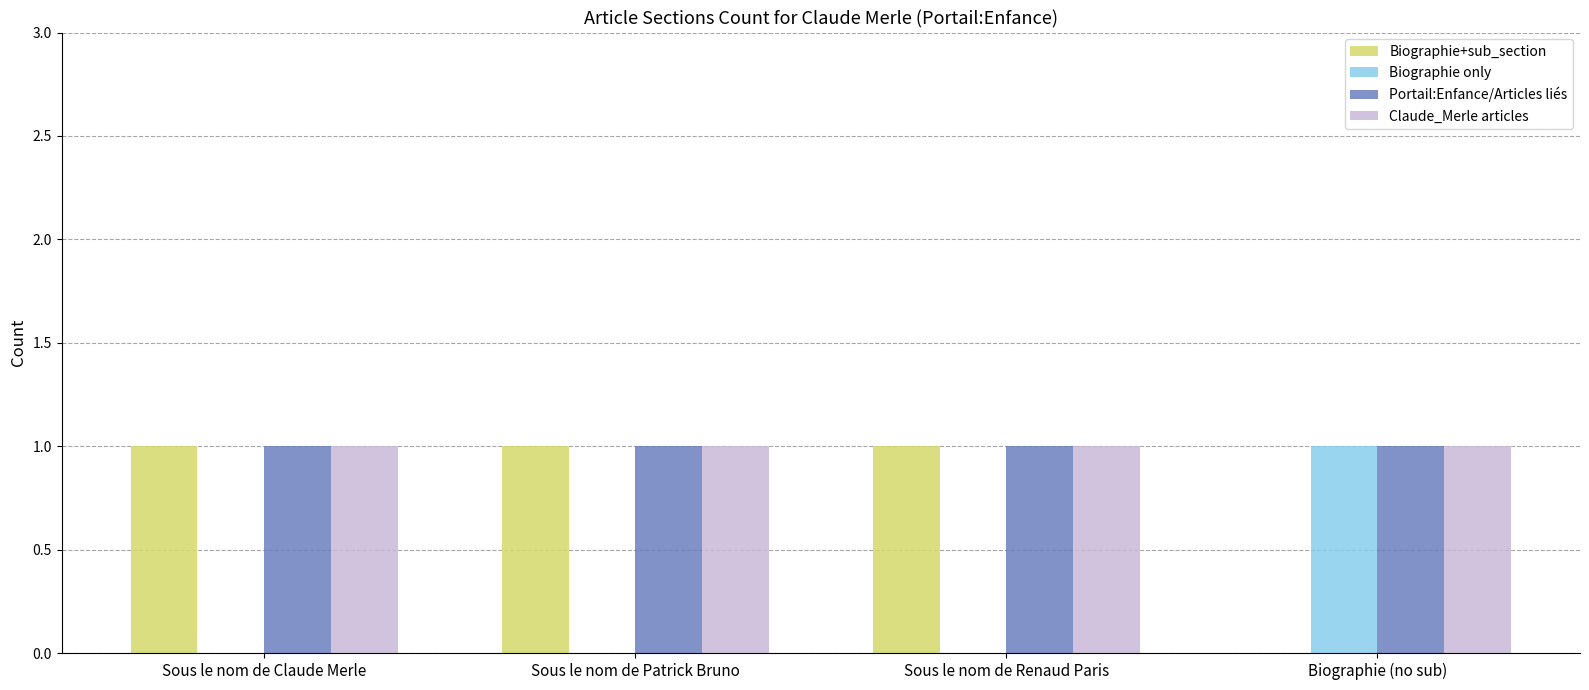

At which label does Biographie only reach its peak?

Biographie (no sub)